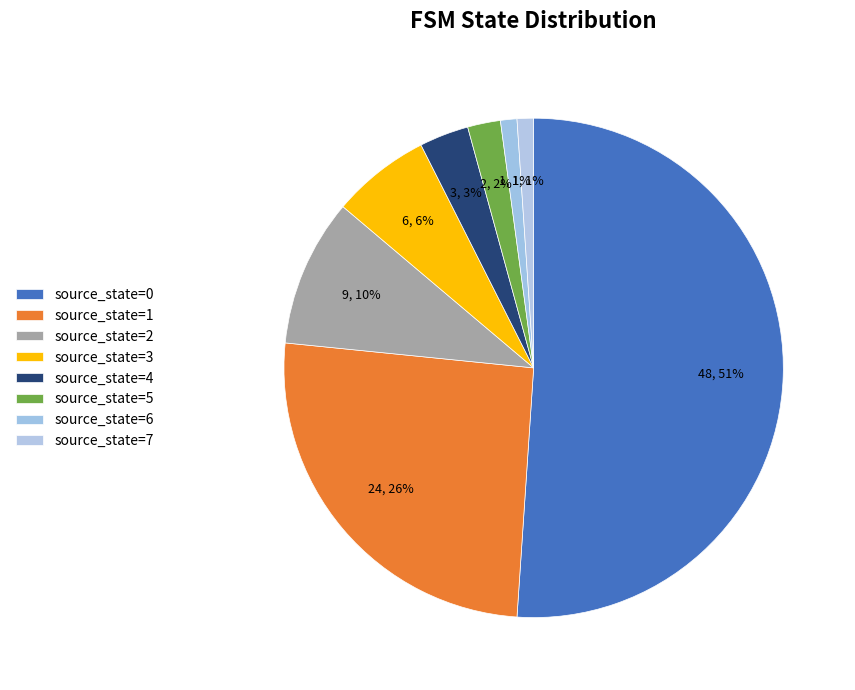

How many slices are in this pie chart?

8